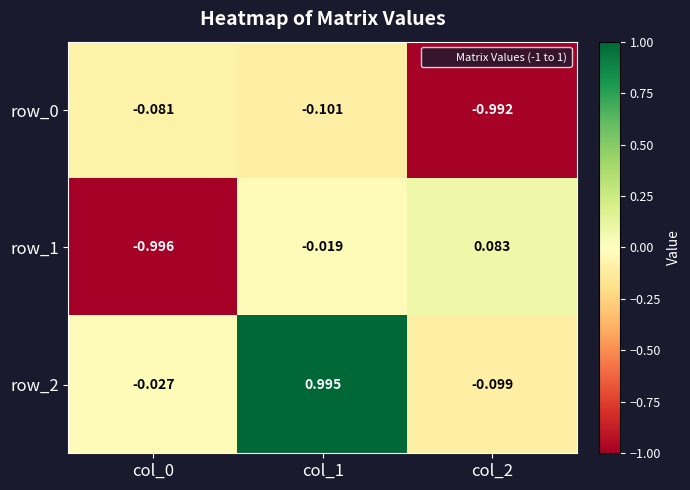

Is the value of row_0 at col_0 greater than the value of row_1 at col_0?

Yes